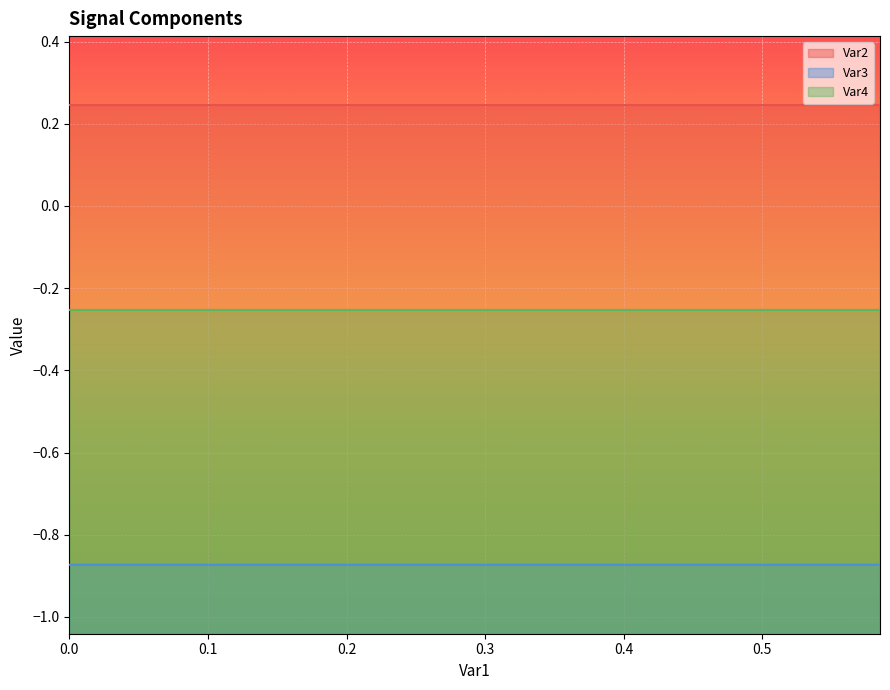

Reading right to left, what are all the values shown in this chart?

Var2: 0.2	0.2	0.2	0.2	0.2	0.2	0.2	0.2	0.2	0.2	0.2	0.2	0.2	0.2	0.2	0.2	0.2	0.2	0.2	0.2	0.2	0.2	0.2	0.2	0.2	0.2	0.2	0.2	0.2	0.2	0.2	0.2	0.2	0.2	0.2	0.2	0.2	0.2	0.2	0.2
Var3: -0.9	-0.9	-0.9	-0.9	-0.9	-0.9	-0.9	-0.9	-0.9	-0.9	-0.9	-0.9	-0.9	-0.9	-0.9	-0.9	-0.9	-0.9	-0.9	-0.9	-0.9	-0.9	-0.9	-0.9	-0.9	-0.9	-0.9	-0.9	-0.9	-0.9	-0.9	-0.9	-0.9	-0.9	-0.9	-0.9	-0.9	-0.9	-0.9	-0.9
Var4: -0.3	-0.3	-0.3	-0.3	-0.3	-0.3	-0.3	-0.3	-0.3	-0.3	-0.3	-0.3	-0.3	-0.3	-0.3	-0.3	-0.3	-0.3	-0.3	-0.3	-0.3	-0.3	-0.3	-0.3	-0.3	-0.3	-0.3	-0.3	-0.3	-0.3	-0.3	-0.3	-0.3	-0.3	-0.3	-0.3	-0.3	-0.3	-0.3	-0.3